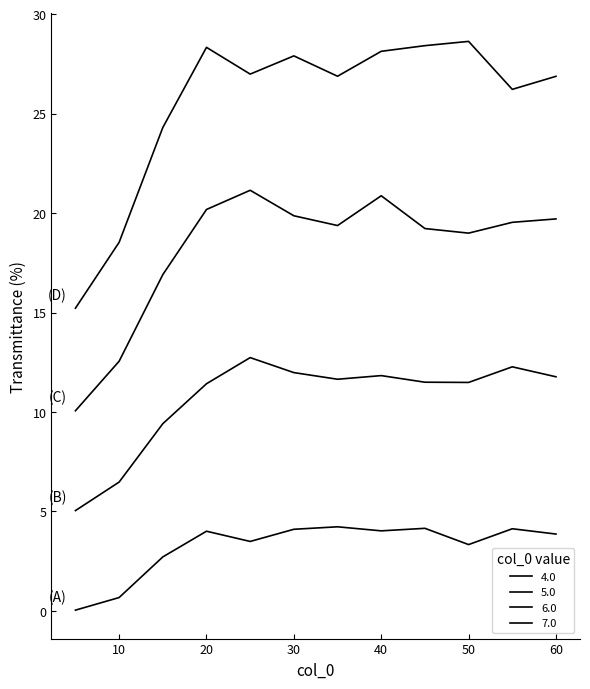

How many lines are shown in the chart?

4